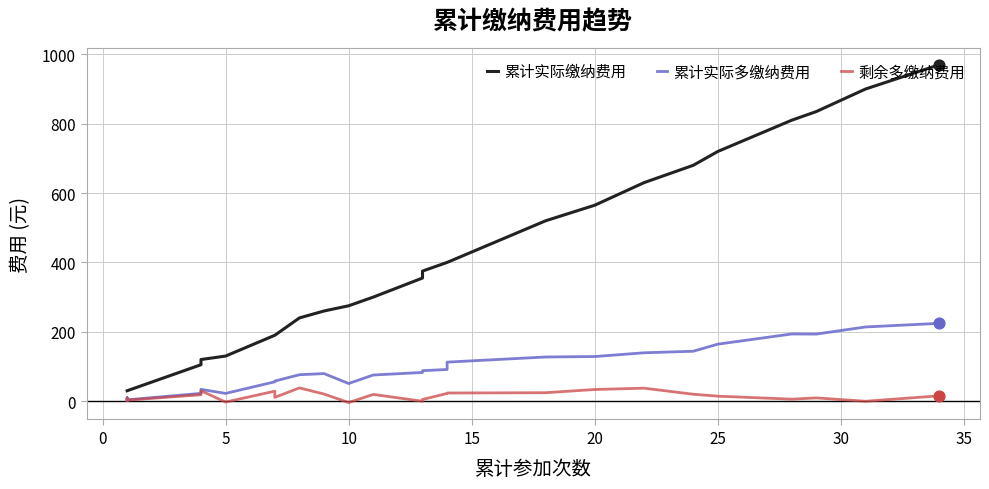

Which series contains the highest Y value?

累计实际缴纳费用